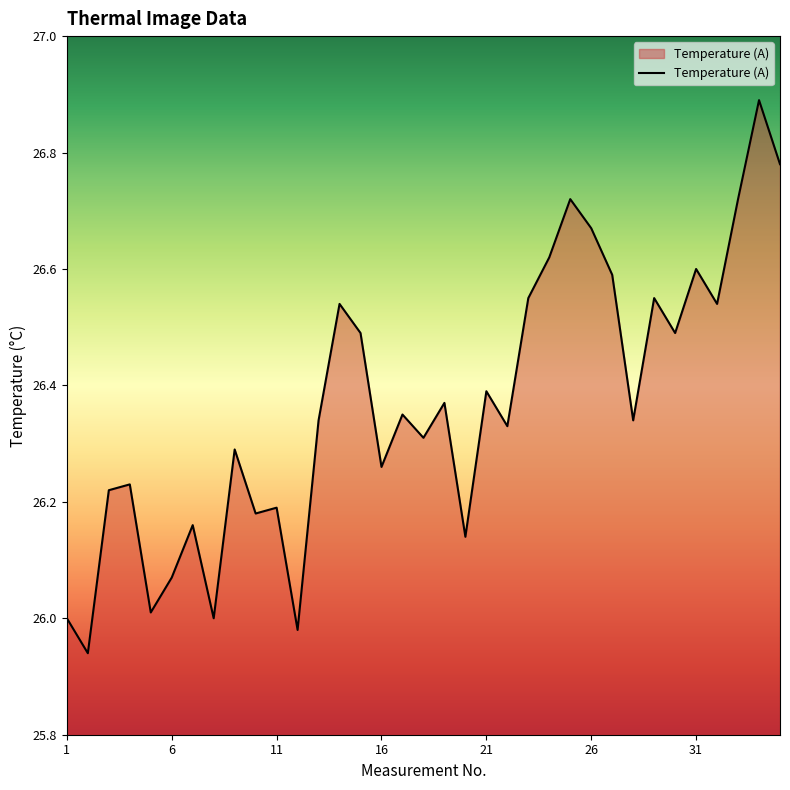

What is the greatest value displayed?

26.9